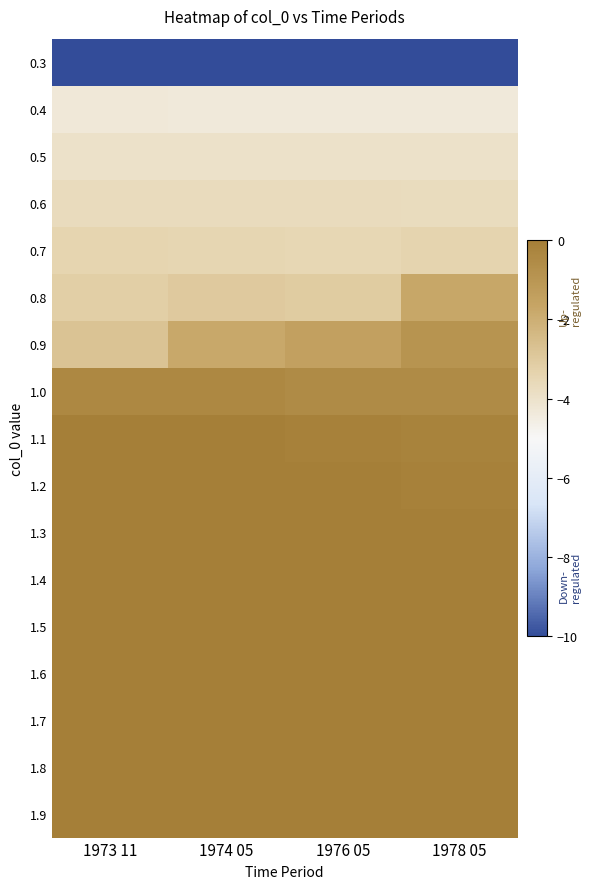

Reading left to right, extract all data points from this chart.

0.3: 1973 11=-10.0	1974 05=-10.0	1976 05=-10.0	1978 05=-10.0
0.4: 1973 11=-4.3	1974 05=-4.3	1976 05=-4.4	1978 05=-4.4
0.5: 1973 11=-3.9	1974 05=-3.9	1976 05=-4.0	1978 05=-4.0
0.6: 1973 11=-3.7	1974 05=-3.7	1976 05=-3.7	1978 05=-3.7
0.7: 1973 11=-3.4	1974 05=-3.4	1976 05=-3.5	1978 05=-3.4
0.8: 1973 11=-3.2	1974 05=-3.0	1976 05=-3.0	1978 05=-1.7
0.9: 1973 11=-2.8	1974 05=-1.8	1976 05=-1.5	1978 05=-0.9
1.0: 1973 11=-0.4	1974 05=-0.4	1976 05=-0.5	1978 05=-0.5
1.1: 1973 11=0.0	1974 05=-0.0	1976 05=-0.1	1978 05=-0.2
1.2: 1973 11=0.0	1974 05=-0.0	1976 05=-0.0	1978 05=-0.1
1.3: 1973 11=0.0	1974 05=-0.0	1976 05=-0.0	1978 05=-0.0
1.4: 1973 11=0.0	1974 05=-0.0	1976 05=-0.0	1978 05=-0.0
1.5: 1973 11=0.0	1974 05=-0.0	1976 05=-0.0	1978 05=-0.0
1.6: 1973 11=0.0	1974 05=-0.0	1976 05=-0.0	1978 05=-0.0
1.7: 1973 11=0.0	1974 05=-0.0	1976 05=-0.0	1978 05=-0.0
1.8: 1973 11=0.0	1974 05=0.0	1976 05=-0.0	1978 05=-0.0
1.9: 1973 11=0.0	1974 05=0.0	1976 05=-0.0	1978 05=-0.0